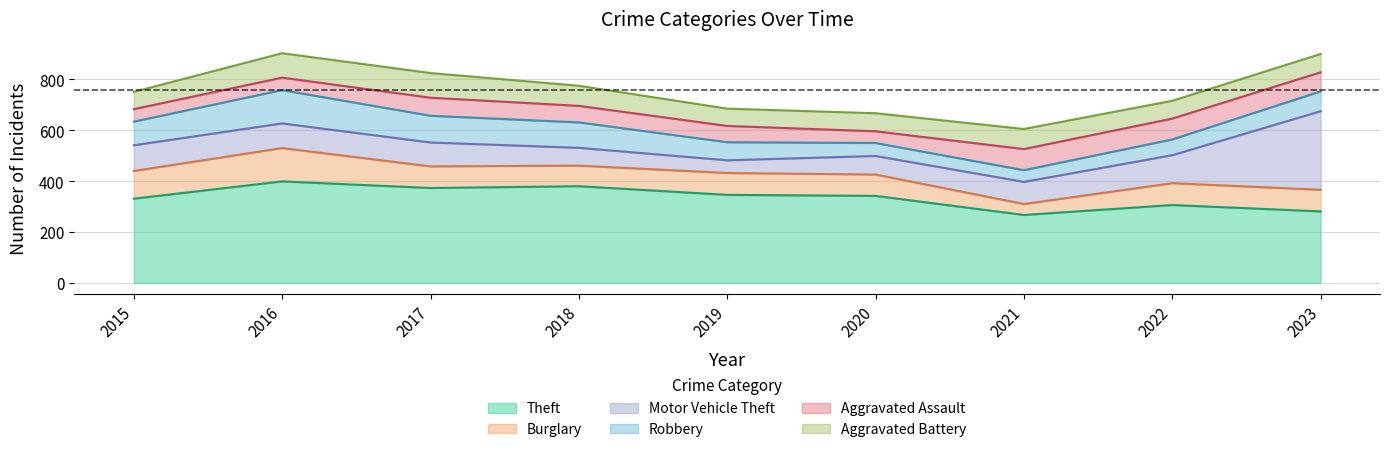

Reading left to right, list all the values displayed in this chart.

Theft: 331	399	373	380	346	342	267	306	281
Burglary: 109	131	85	81	86	84	43	86	85
Motor Vehicle Theft: 101	97	94	70	50	73	87	110	309
Robbery: 93	131	105	100	71	51	46	62	78
Aggravated Assault: 49	49	71	65	64	46	83	82	75
Aggravated Battery: 68	96	97	79	68	71	79	70	72